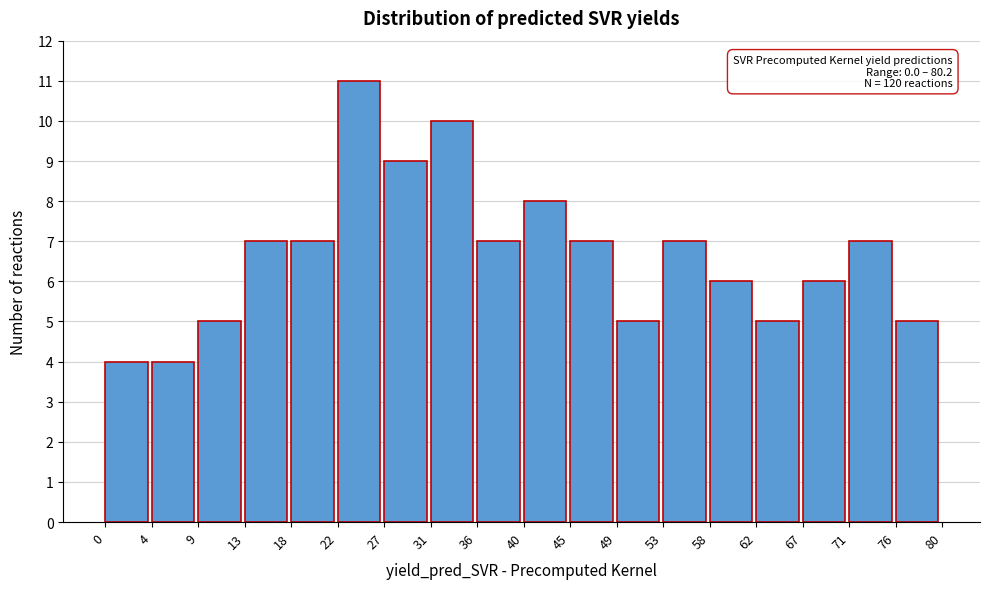

Which range on the x-axis has the tallest bar?

22 to 27